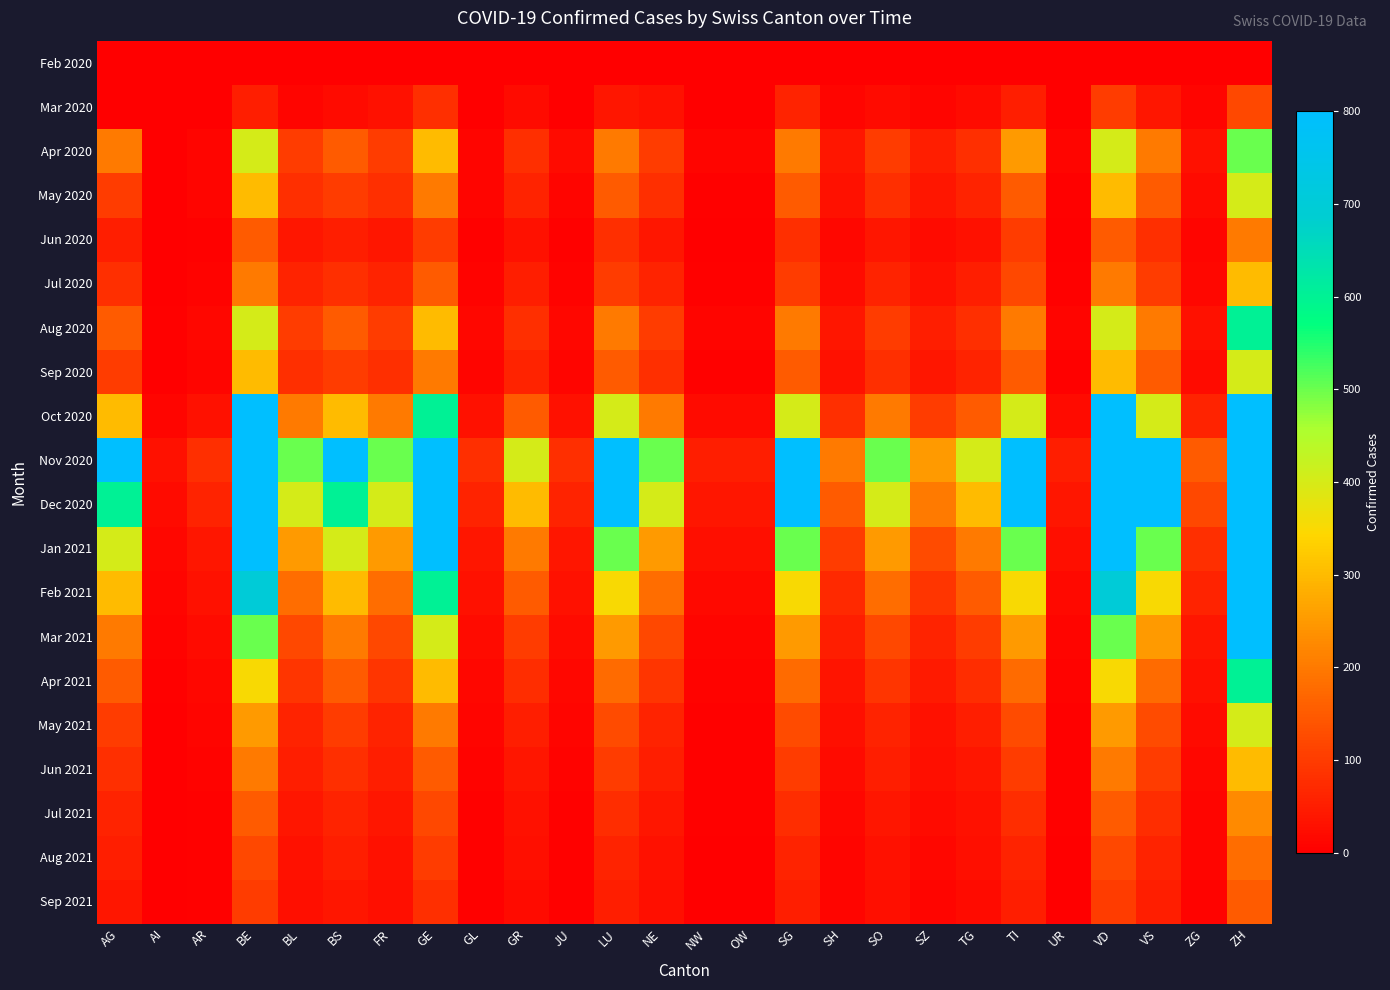

Rank the series by their maximum value, from highest to lowest.

Nov 2020, Dec 2020, Jan 2021, Oct 2020, Feb 2021, Mar 2021, Aug 2020, Apr 2021, Apr 2020, May 2020, Sep 2020, May 2021, Jul 2020, Jun 2021, Jul 2021, Jun 2020, Aug 2021, Sep 2021, Mar 2020, Feb 2020